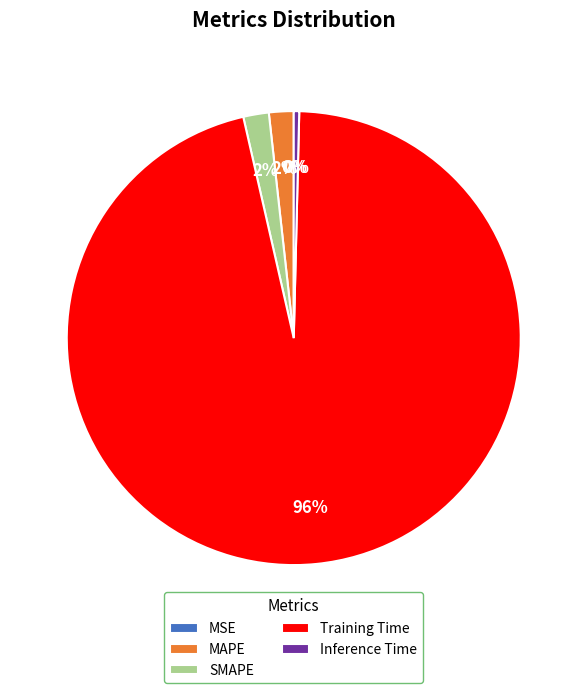

Do Training Time and SMAPE together represent more than half of the pie?

Yes